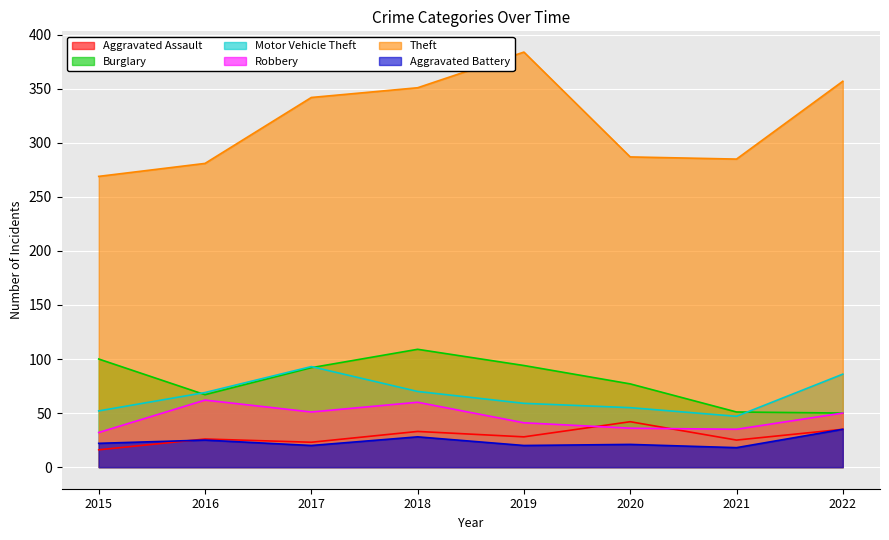

What is the minimum value for Aggravated Assault?

16